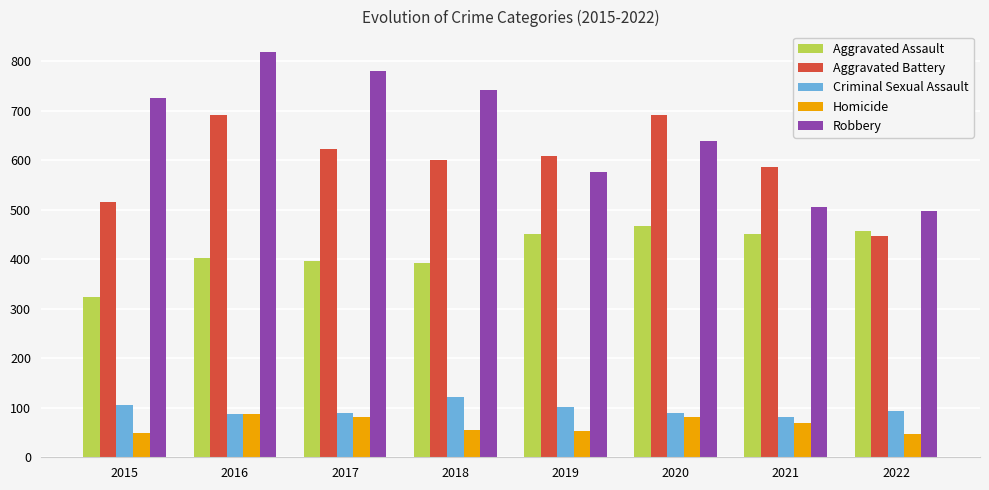

How many Robbery values are between 577 and 780?

5